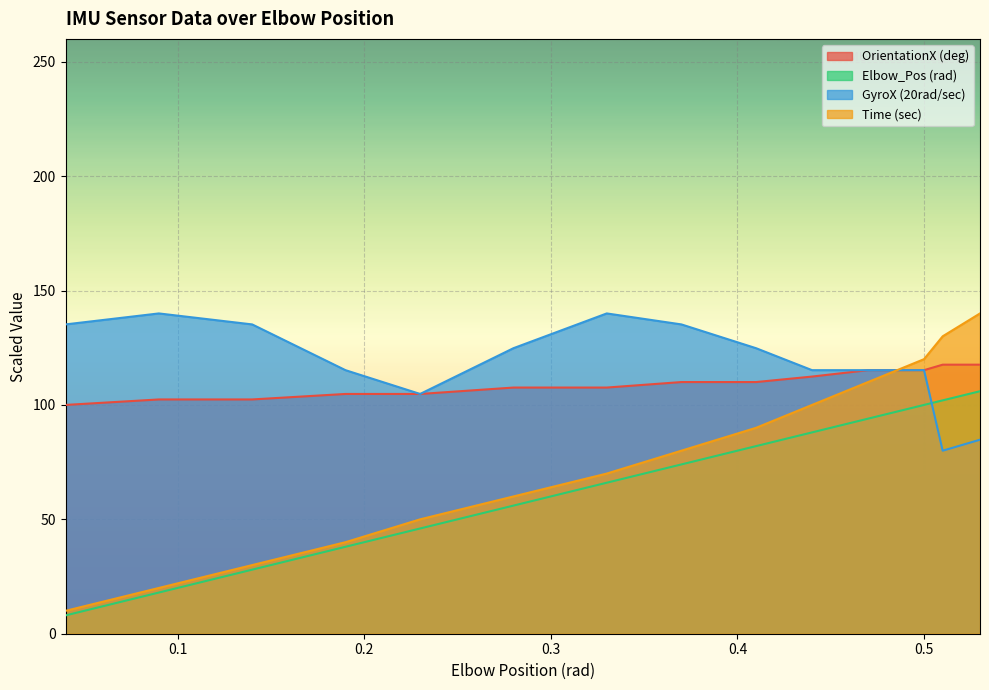

Which has a higher value, 0.44 or 0.09?

0.44